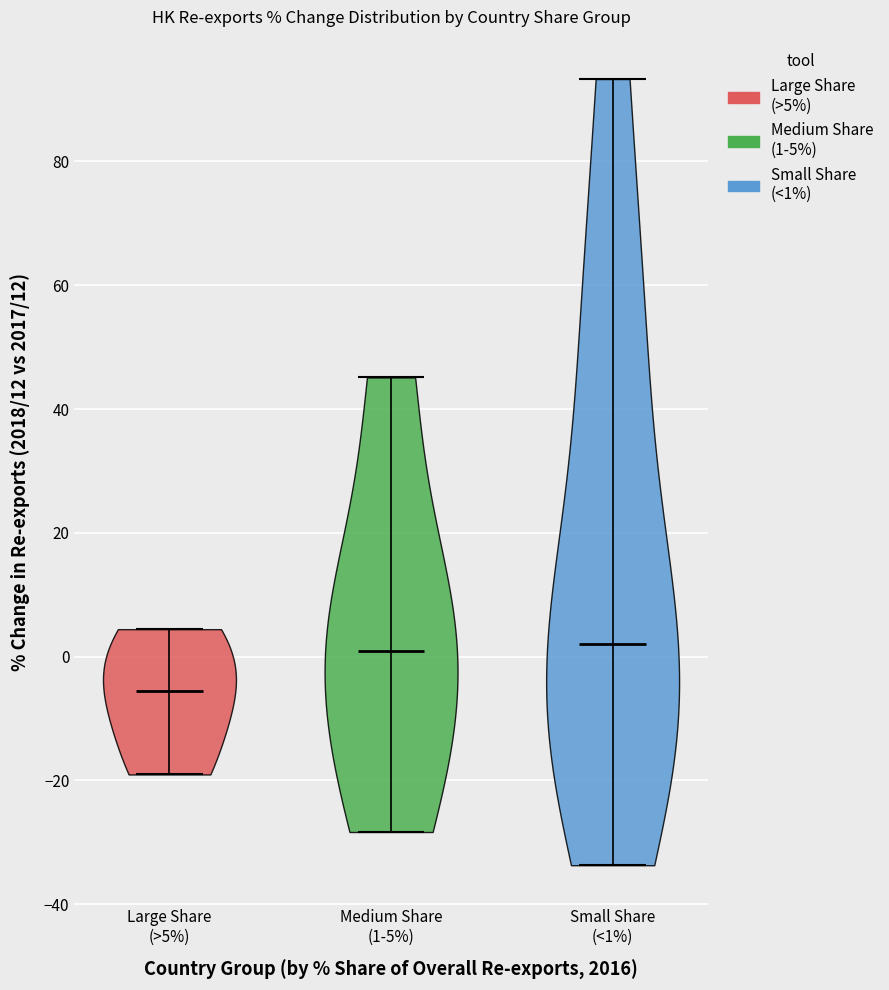

Reading left to right, read every violin against the y-axis: where its median line is, and the lowest and highest points it reaches. The values are not printed on the chart, so give them approximately, as read against the axis.

Large Share (>5%): median line -6, lowest point -20, highest point 4
Medium Share (1-5%): median line 0, lowest point -28, highest point 46
Small Share (<1%): median line 2, lowest point -34, highest point 94